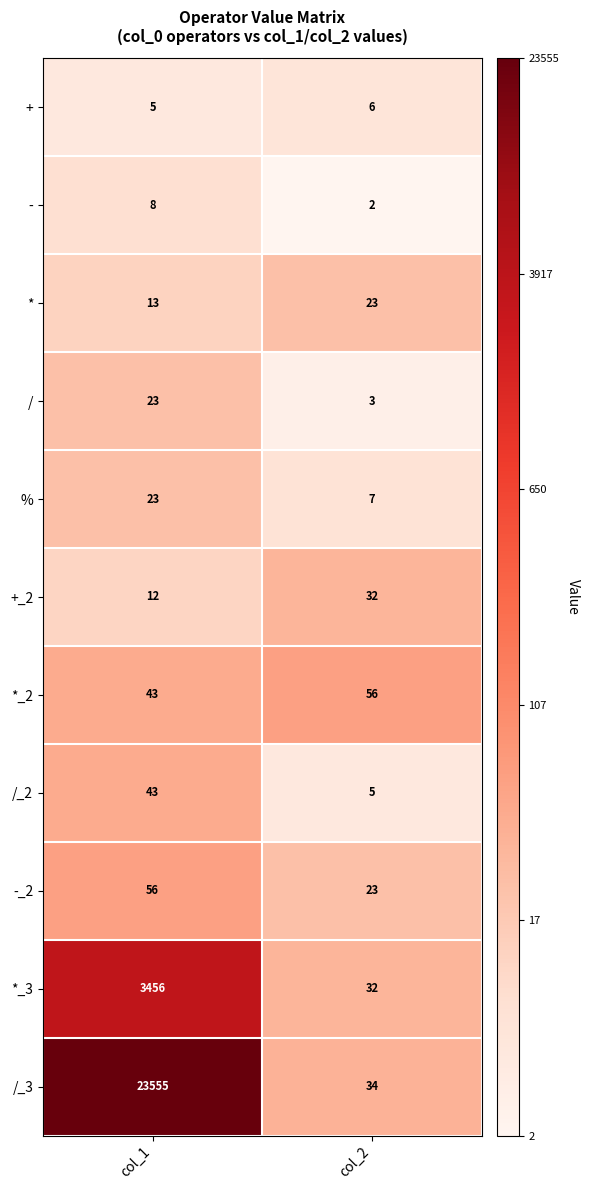

Which series changed the most between col_1 and col_2?

/_3